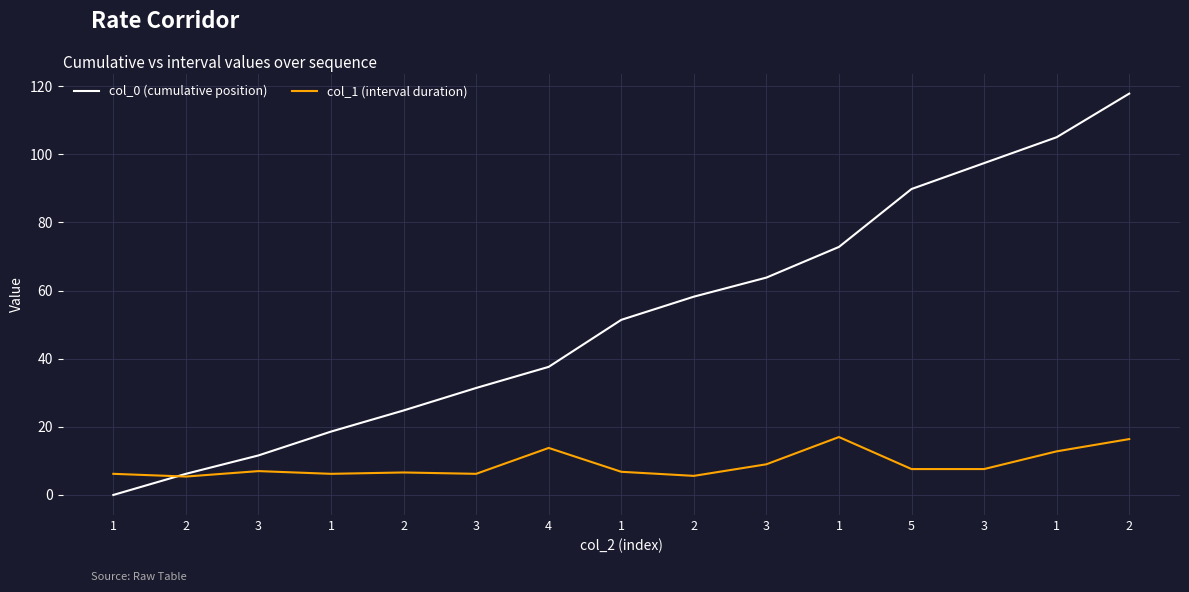

Does the chart display data point markers on the line(s)?

No